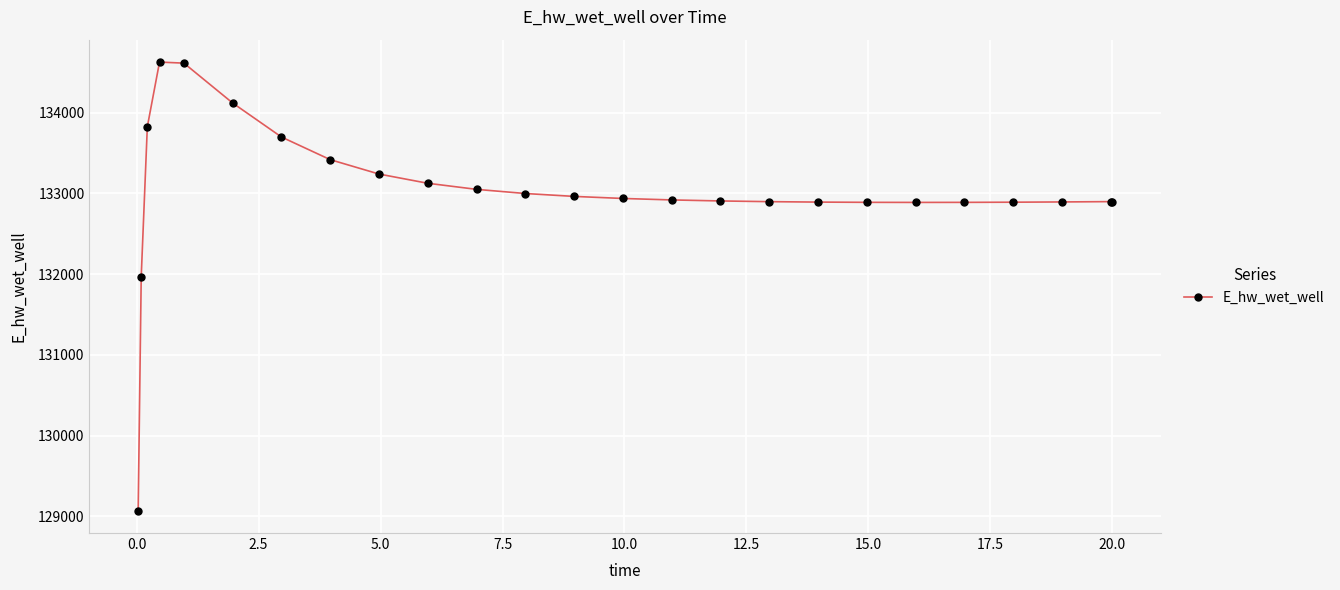

What is the sum of all values?

3325527.8